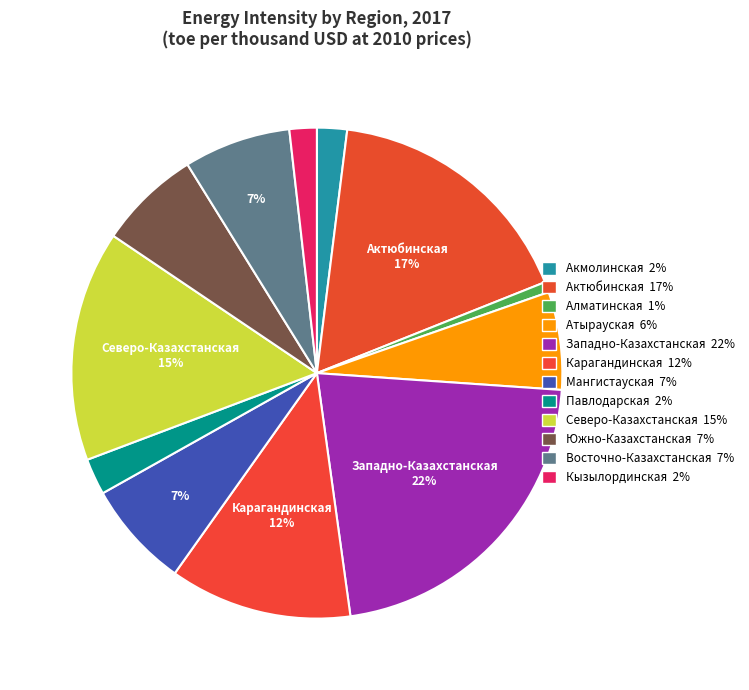

Is it true that Кызылординская is 2% of the pie?

True